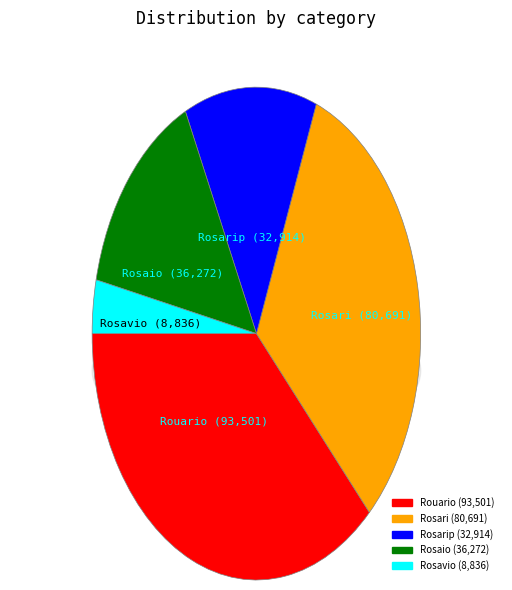

To the nearest percent, what is the average slice percentage?

20%